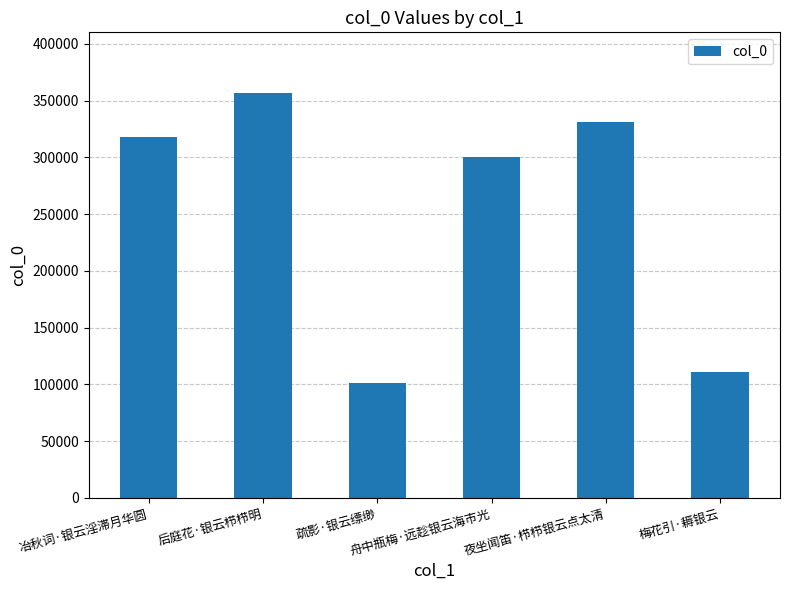

How many data points are less than 318051?

3